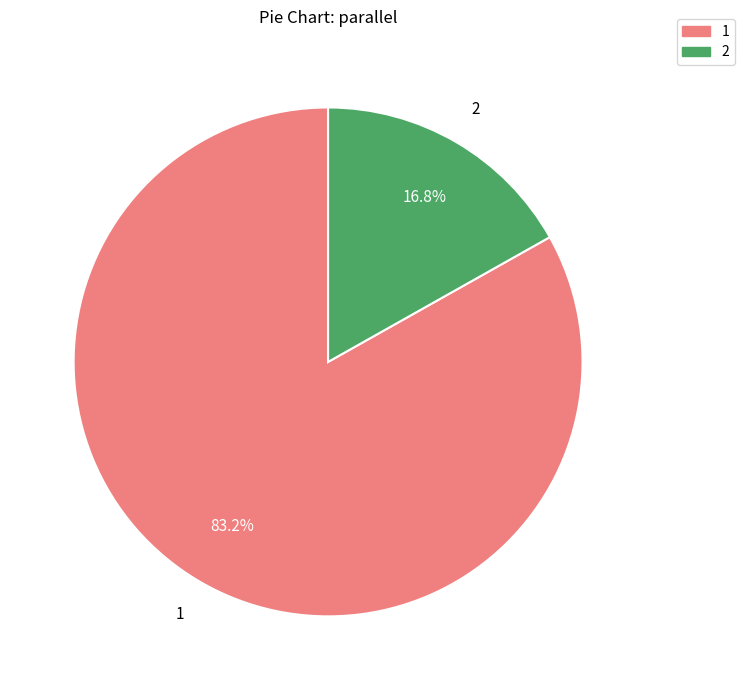

Which slice is the smallest?

2